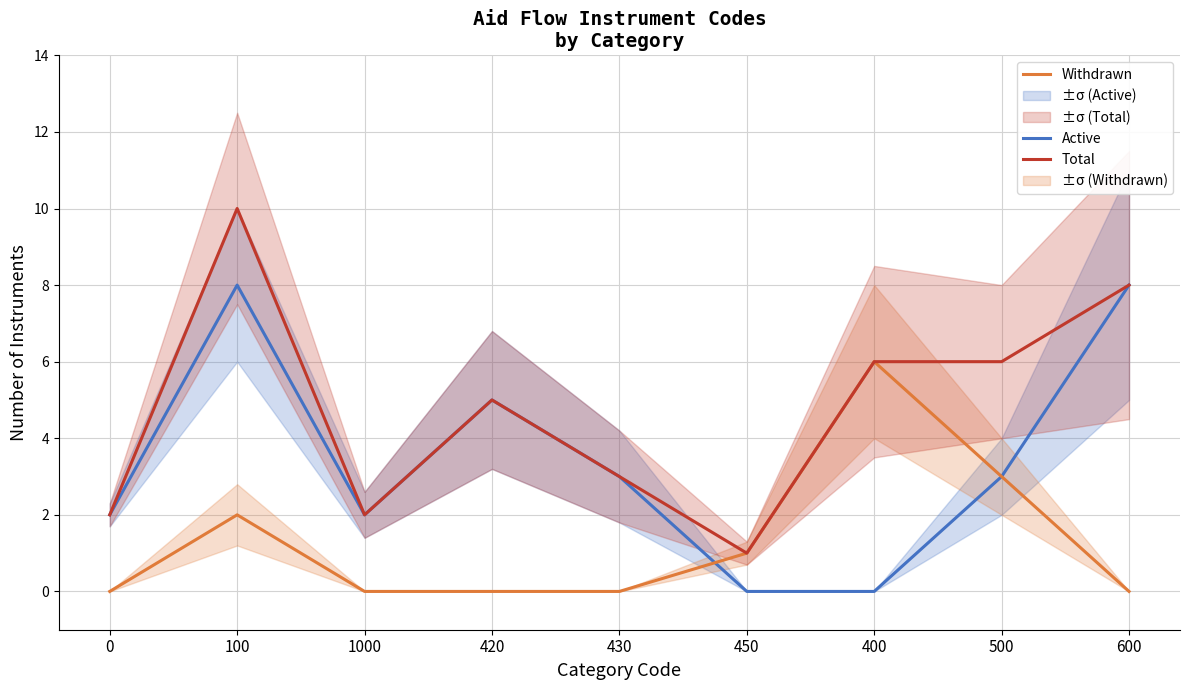

Which series has the largest total across all categories?

Total